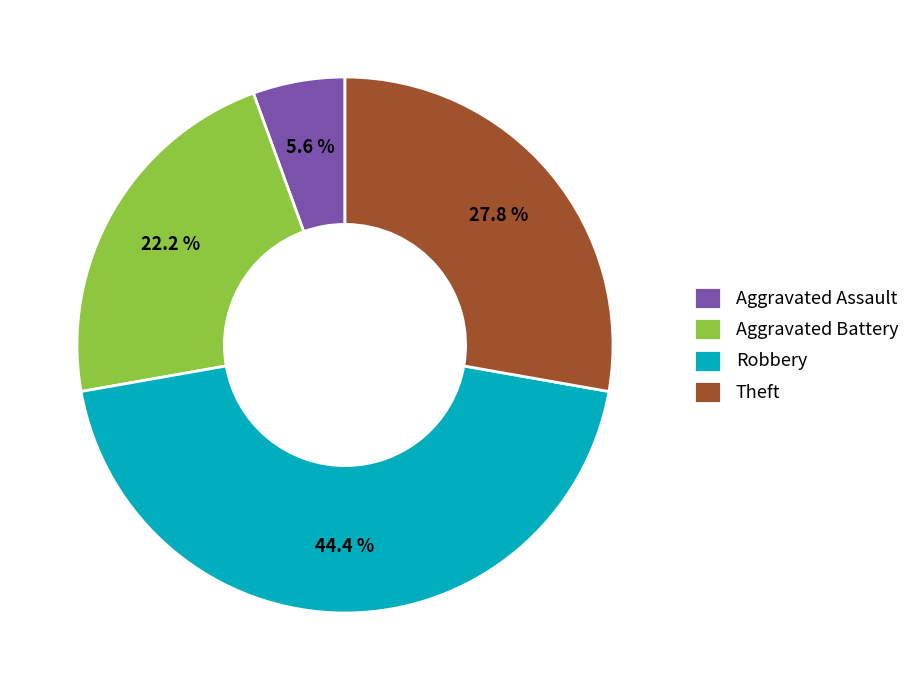

How many slices are in this pie chart?

4